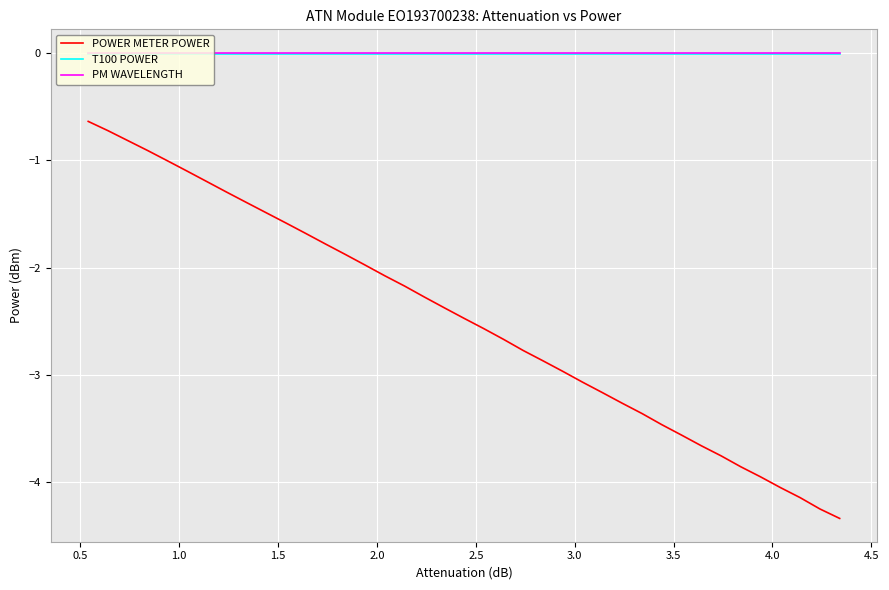

What is the lowest value of the POWER METER POWER series?

-4.3